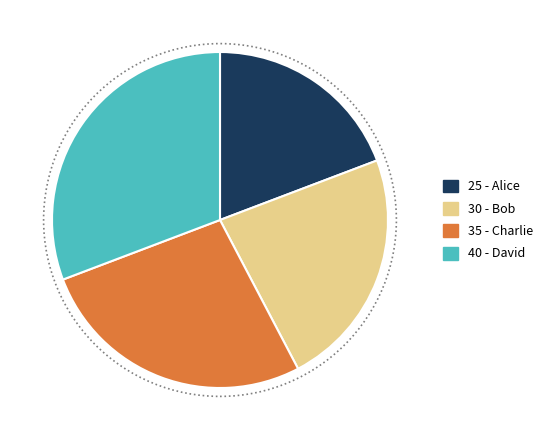

Does any single category account for the majority?

No